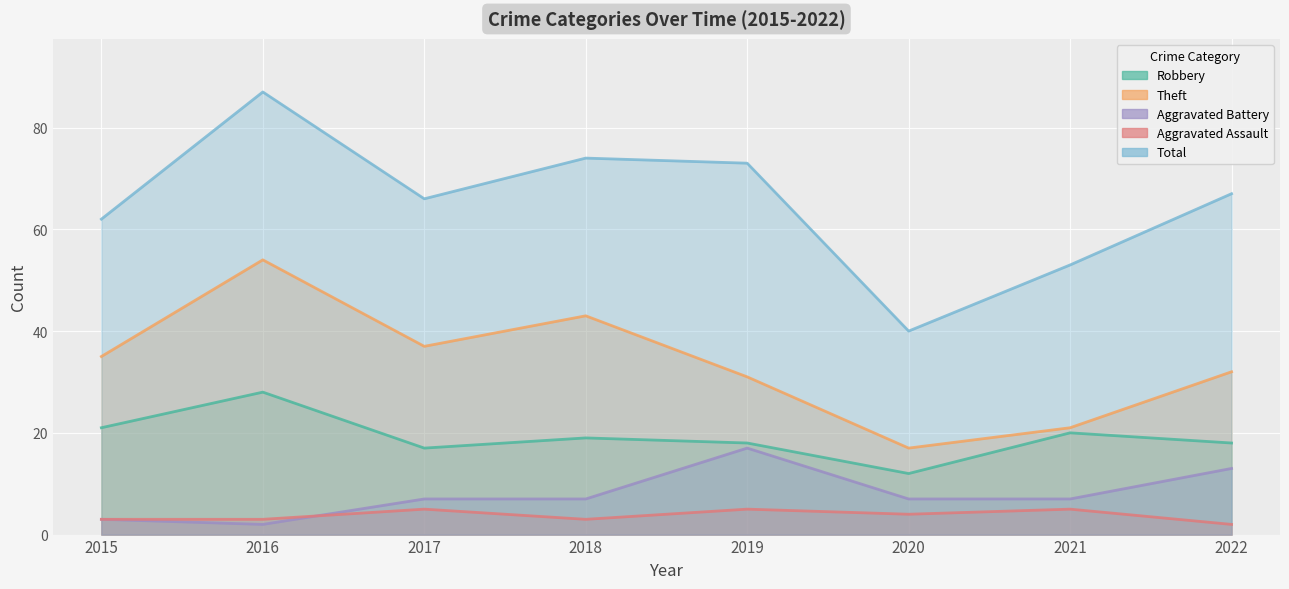

What is the value of the Theft point at the 1st from the left?

35